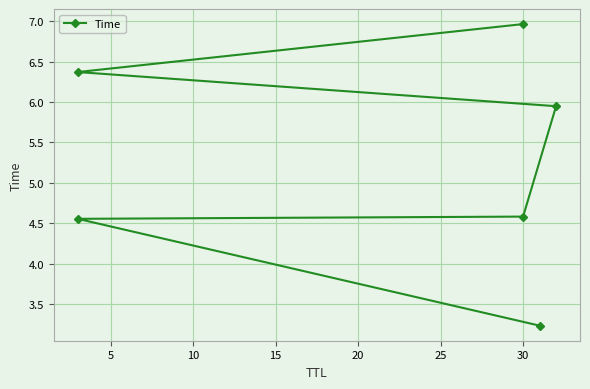

What value does the data have at 30?

4.6